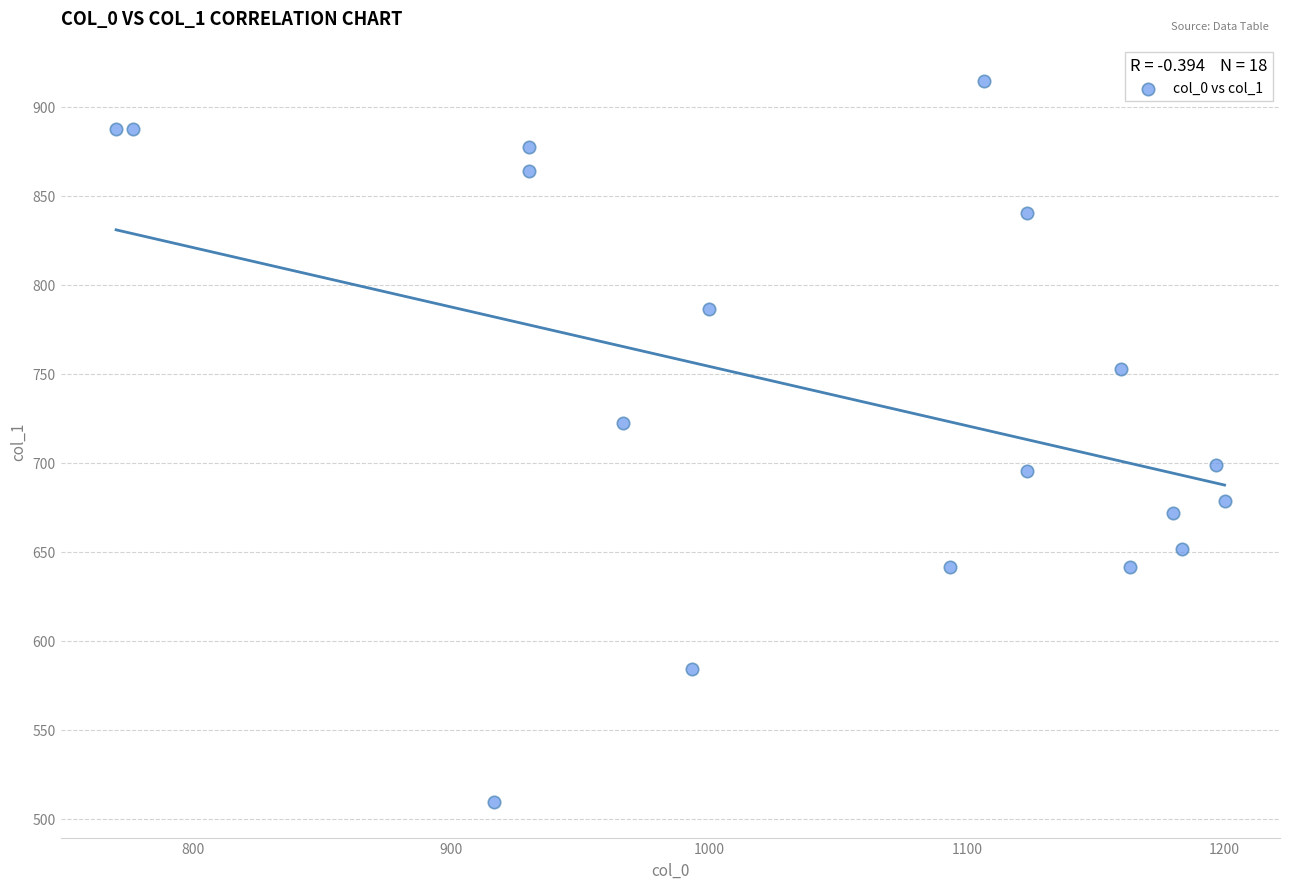

What is the range of X values (max minus min)?

430.0